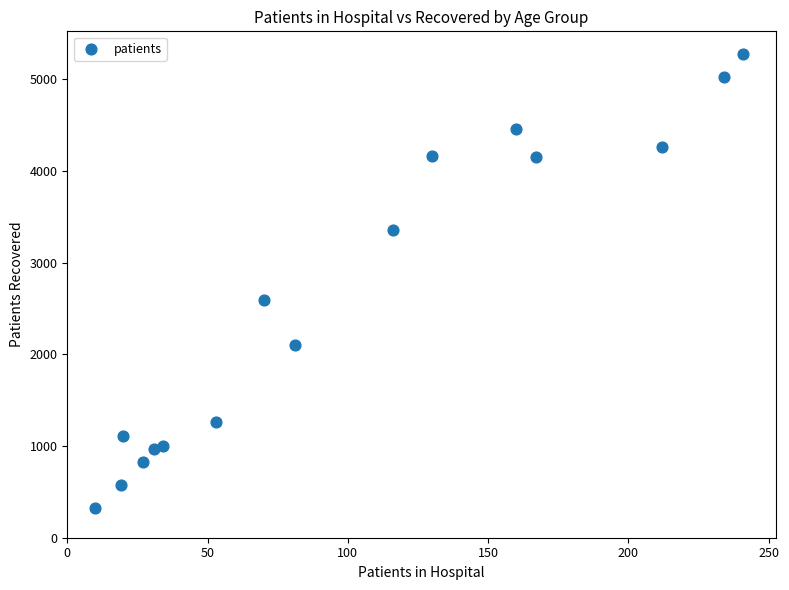

What is the range of X values (max minus min)?

231